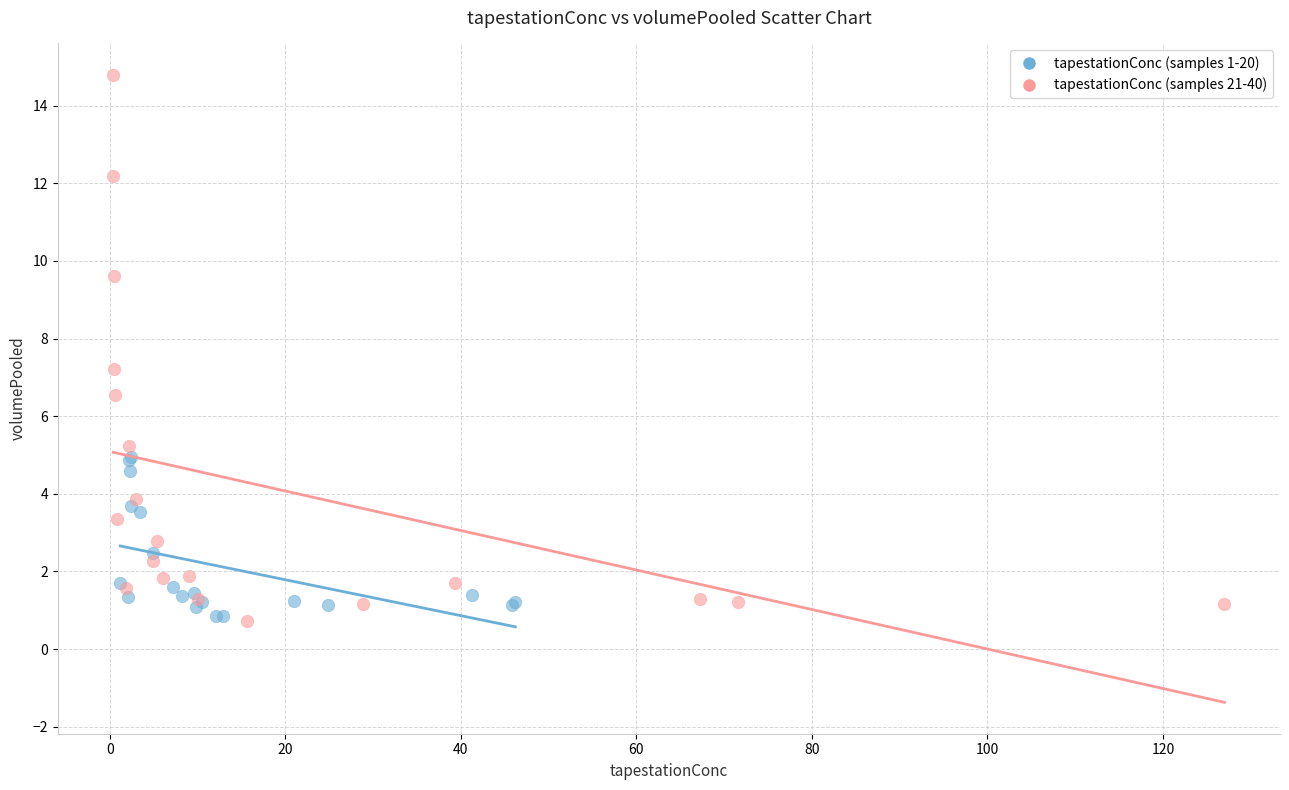

Which series has the largest Y range (max minus min)?

tapestationConc (samples 21-40)